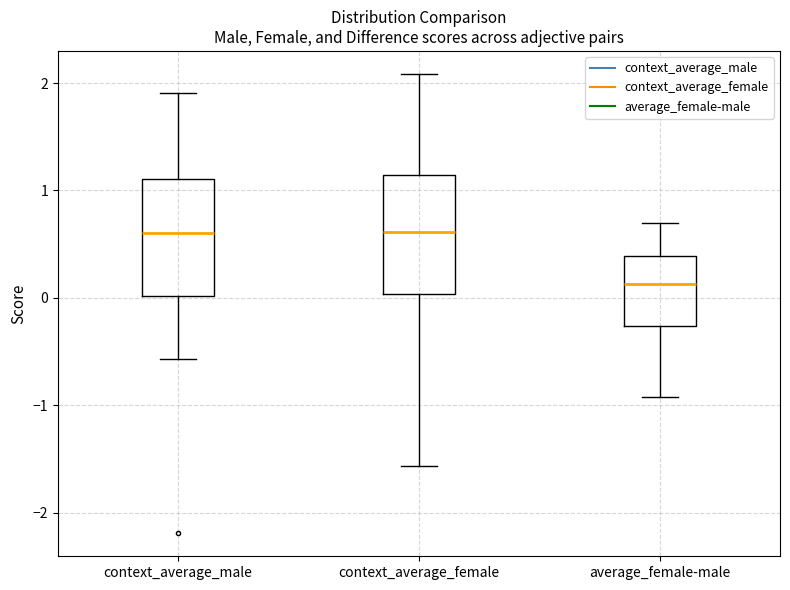

Reading left to right, read every box against the y-axis: the position of its median line, the range the box covers, and the ends of its whiskers. The values are not printed on the chart, so give them approximately, as read against the axis.

context_average_male: median 0.6, box 0.0 to 1.1, whiskers -0.6 to 1.9
context_average_female: median 0.6, box 0.0 to 1.1, whiskers -1.6 to 2.1
average_female-male: median 0.1, box -0.3 to 0.4, whiskers -0.9 to 0.7